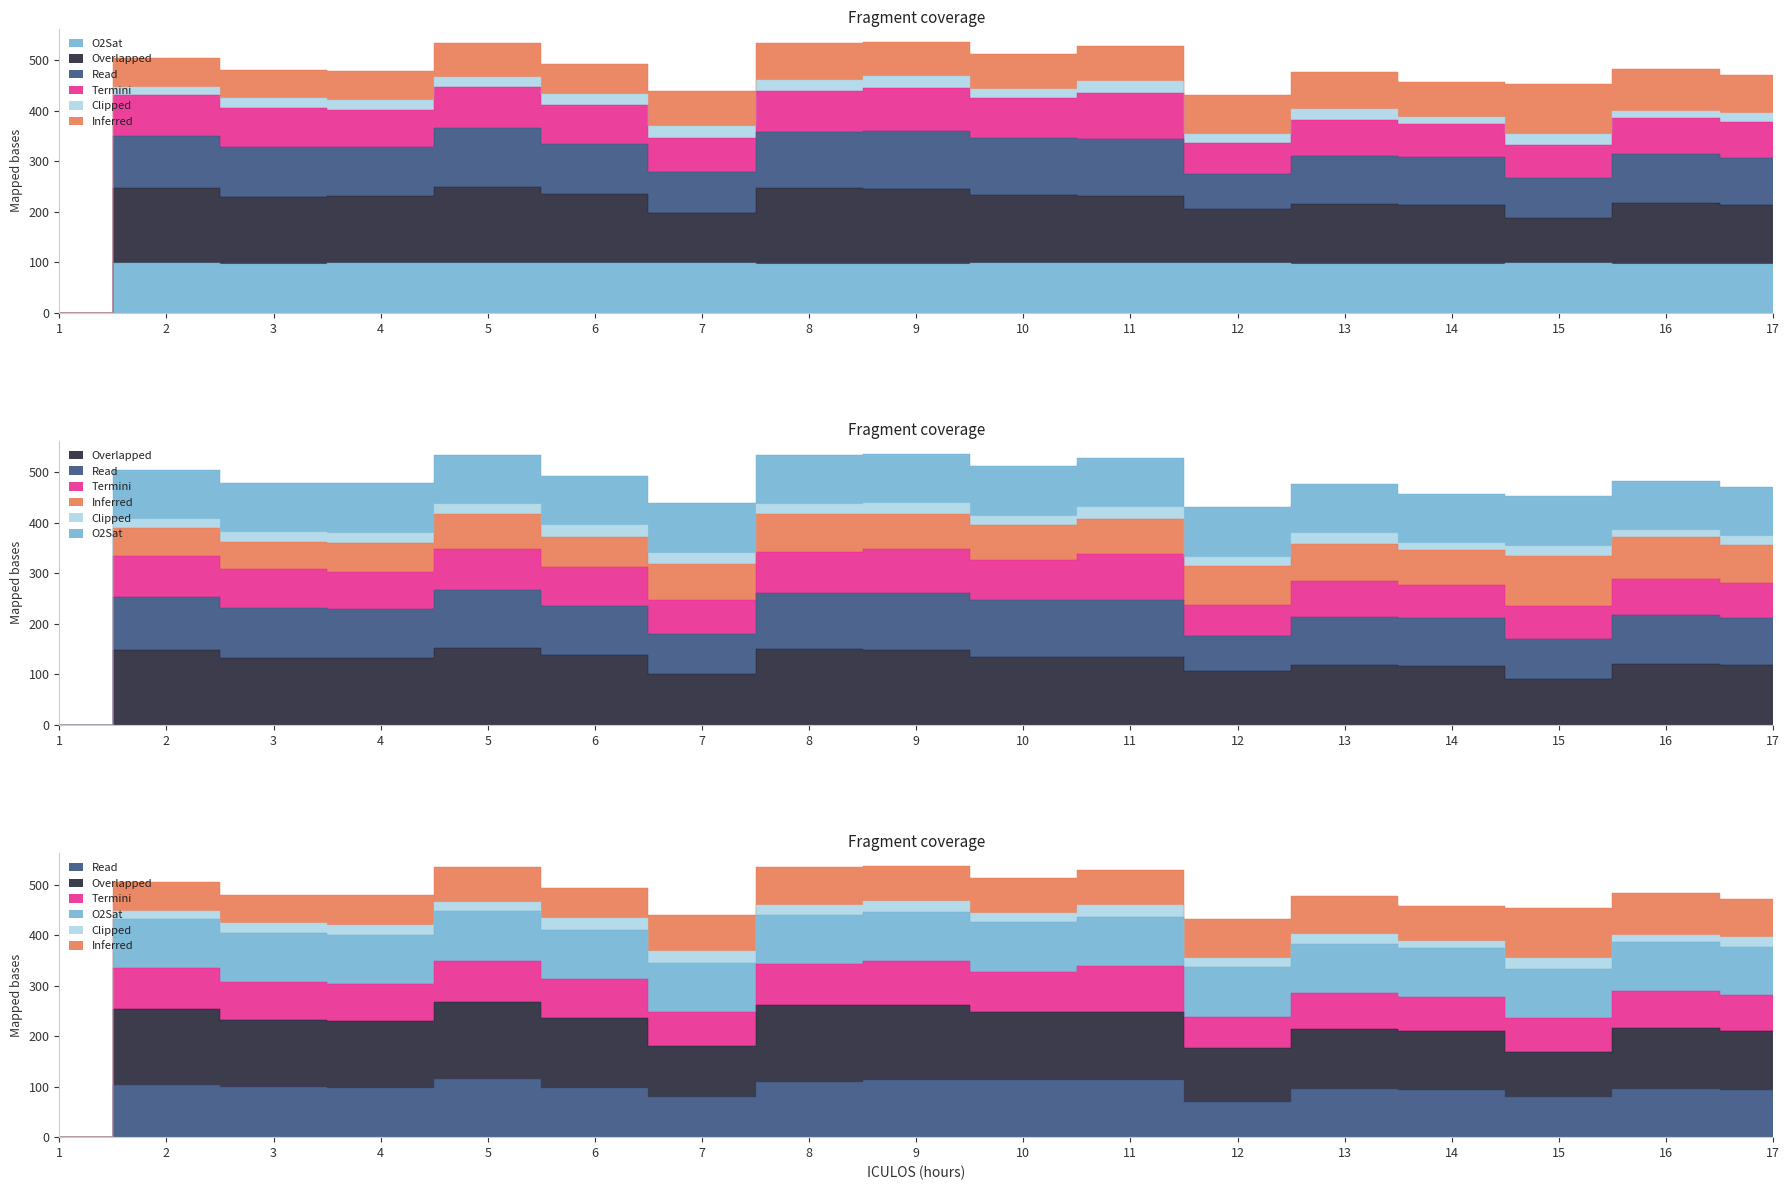

Is the value of O2Sat at 7 greater than the value of DBP at 16?

No